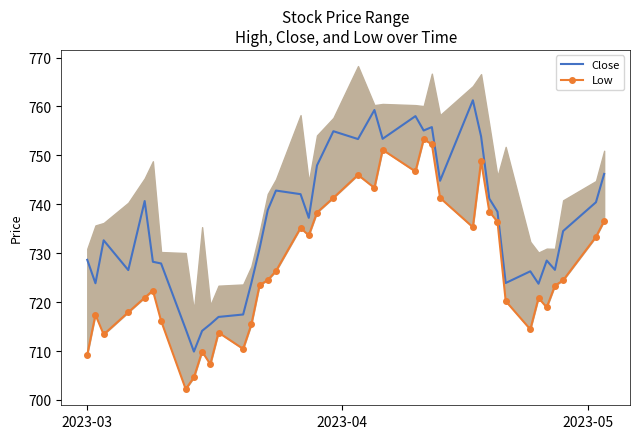

What is the maximum value for Close?

761.3